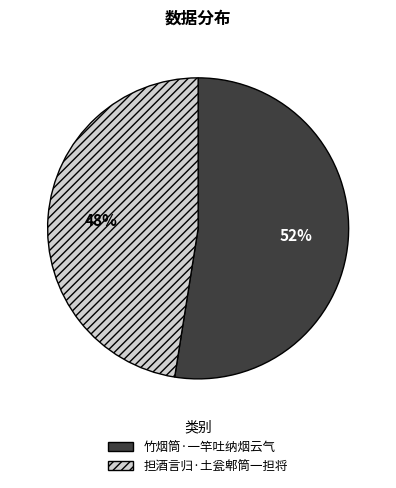

To the nearest percent, what is the combined percentage of 担酒言归·土瓮郫筒一担将 and 竹烟筒·一竿吐纳烟云气?

100%